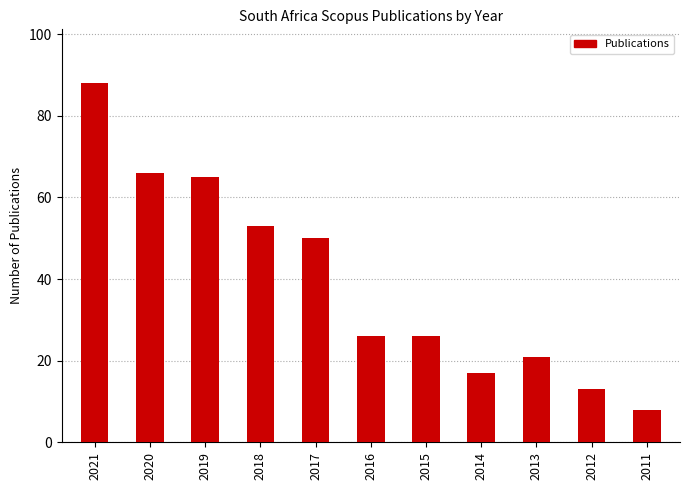

The value at 2013 is 35. True or false?

False